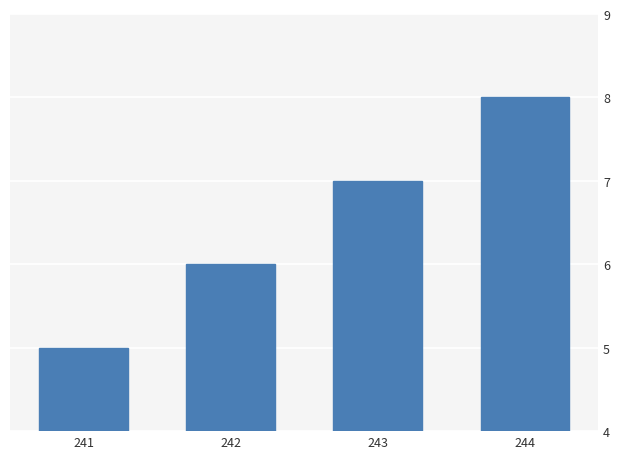

Is it true that the value at 242 is 4?

False